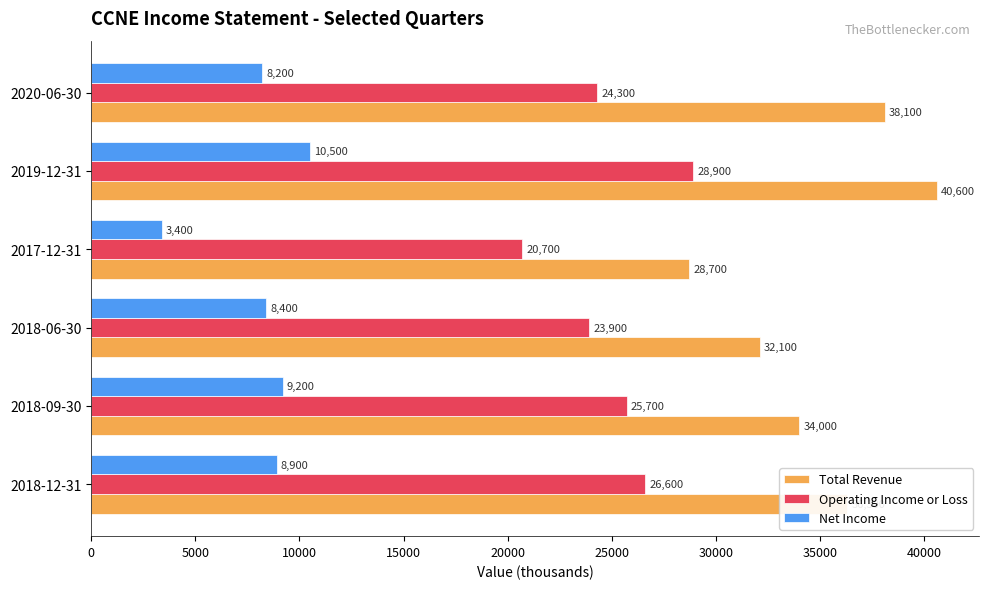

At which category is the sum across all series the highest?

2019-12-31